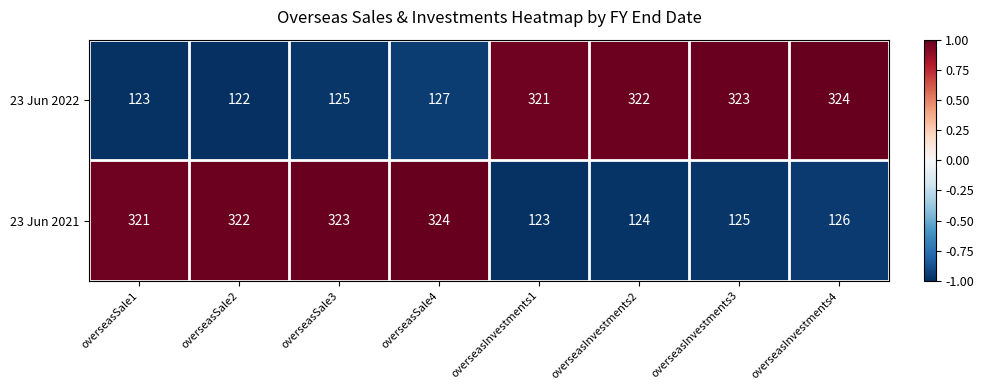

Reading left to right, transcribe all the data shown in this chart.

23 Jun 2022: overseasSale1=123	overseasSale2=122	overseasSale3=125	overseasSale4=127	overseasInvestments1=321	overseasInvestments2=322	overseasInvestments3=323	overseasInvestments4=324
23 Jun 2021: overseasSale1=321	overseasSale2=322	overseasSale3=323	overseasSale4=324	overseasInvestments1=123	overseasInvestments2=124	overseasInvestments3=125	overseasInvestments4=126